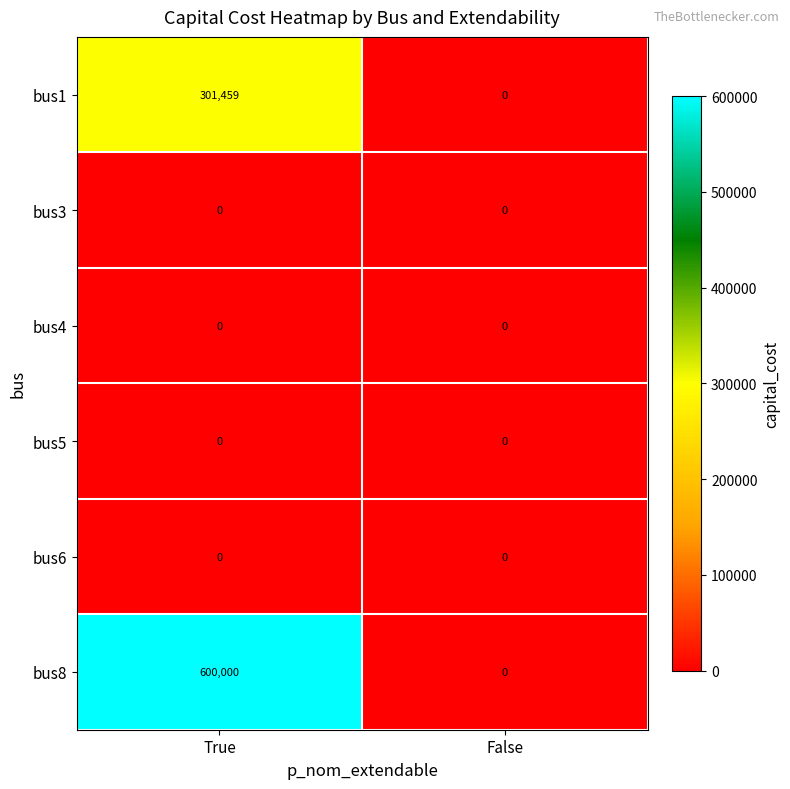

Between True and False, which series saw the biggest shift?

bus8